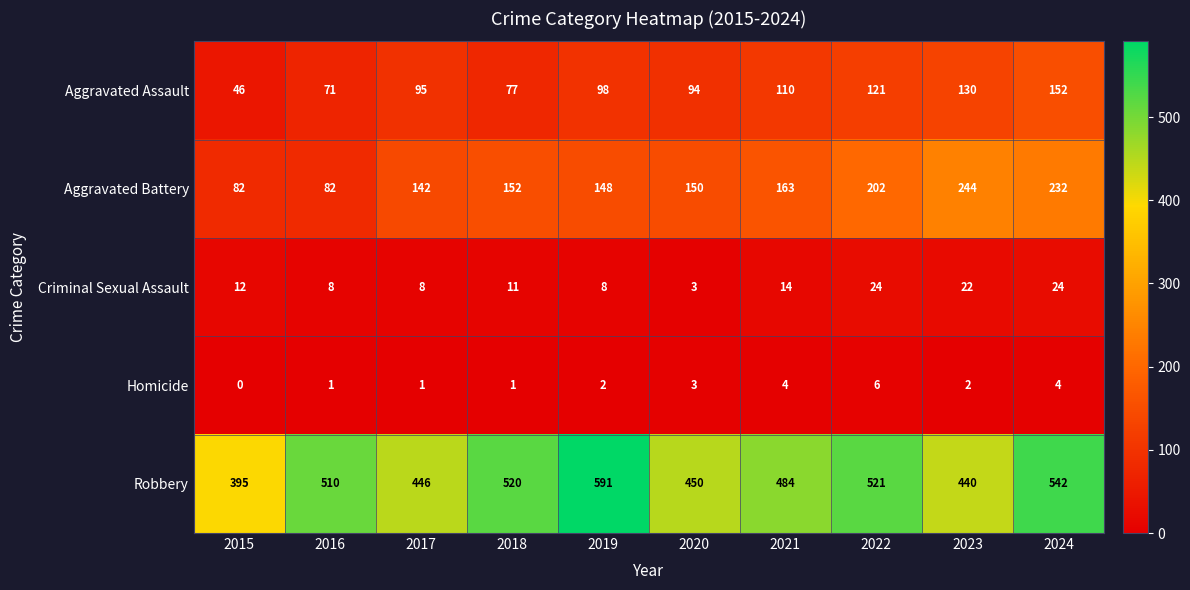

Read the Robbery value at 2016, to the nearest 10.

510